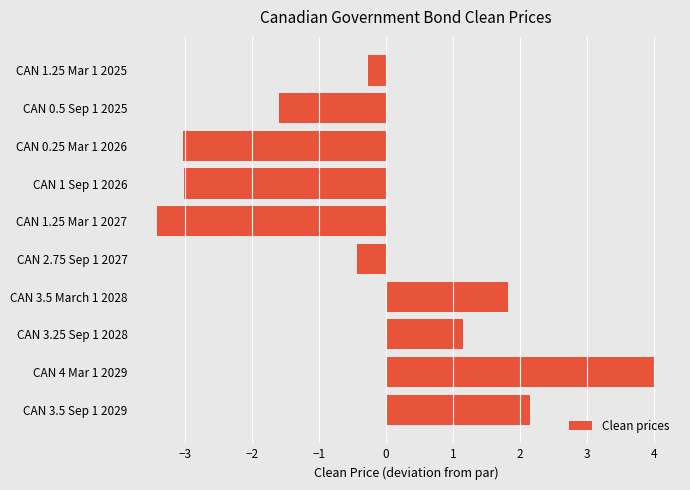

Between CAN 3.25 Sep 1 2028 and CAN 3.5 Sep 1 2029, which is larger?

CAN 3.5 Sep 1 2029